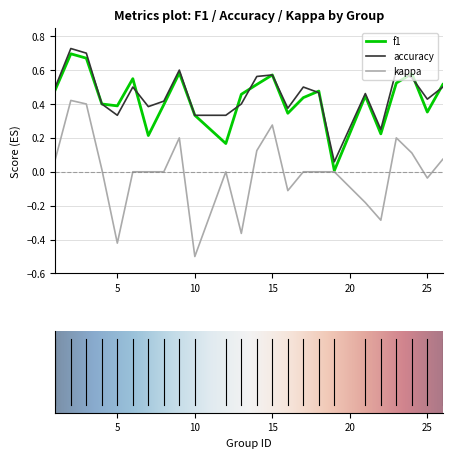

How many series are shown in this chart?

3